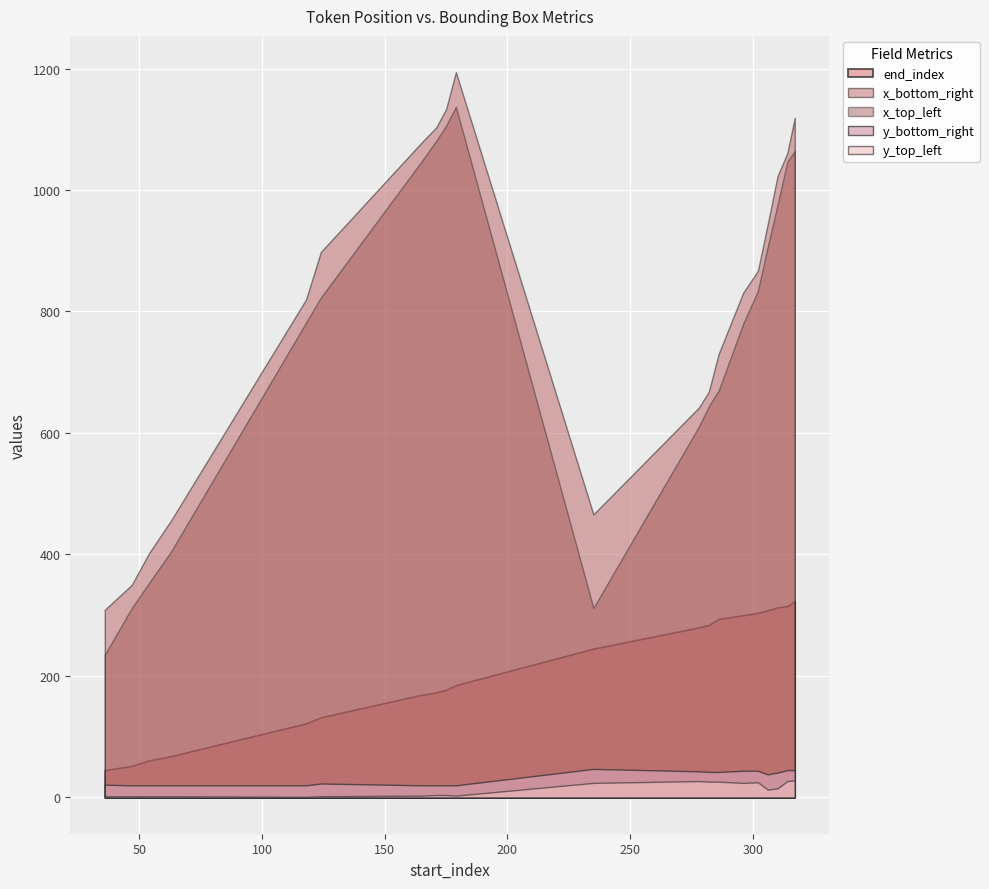

At how many categories does at least one series exceed 461?

16